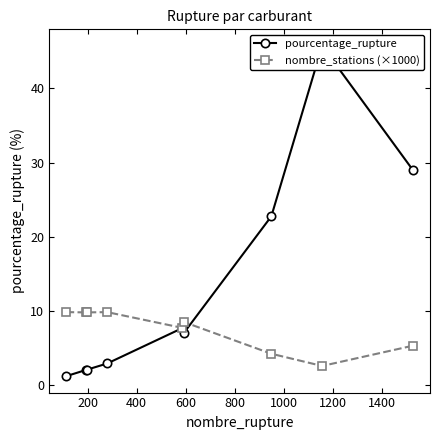

Which series has the widest spread of values?

pourcentage_rupture